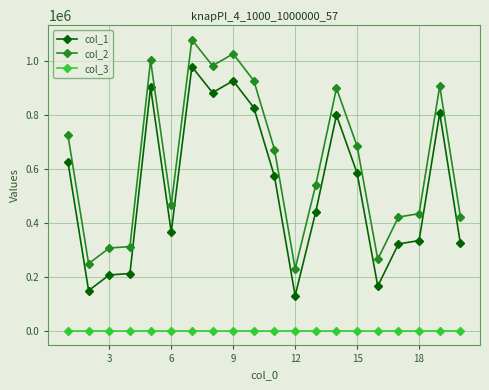

True or false: col_3 and col_2 cross at least once.

False